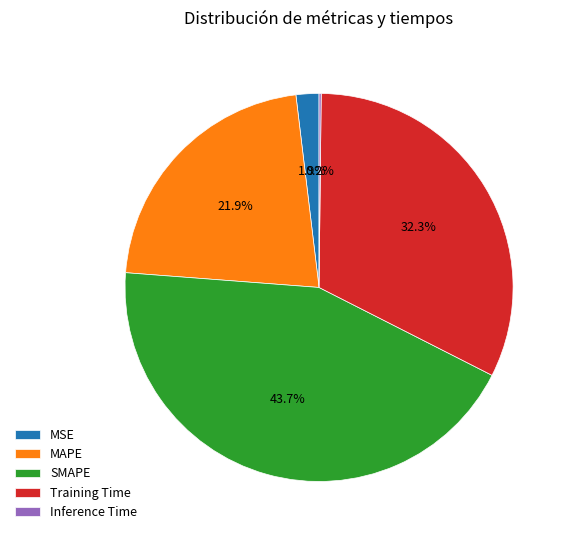

Is it true that MAPE is 22% of the pie?

True